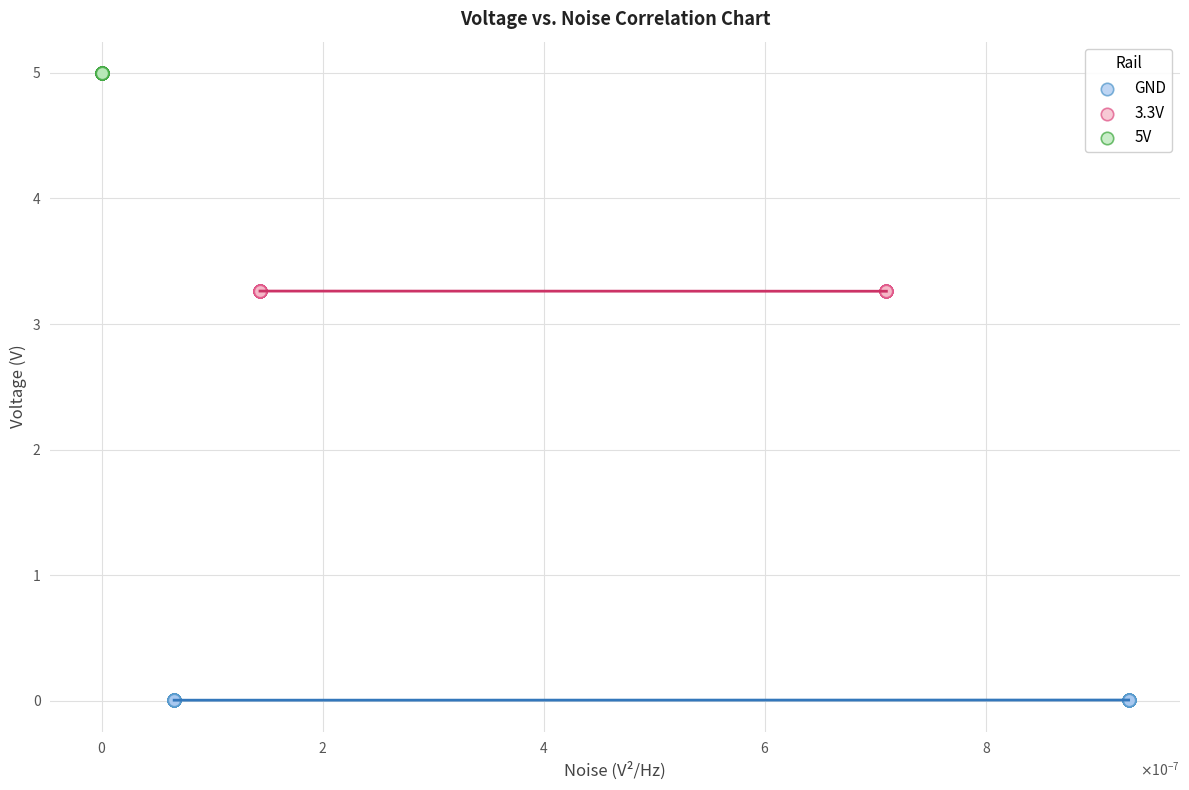

What are all the series names shown in the legend?

GND, 3.3V, 5V